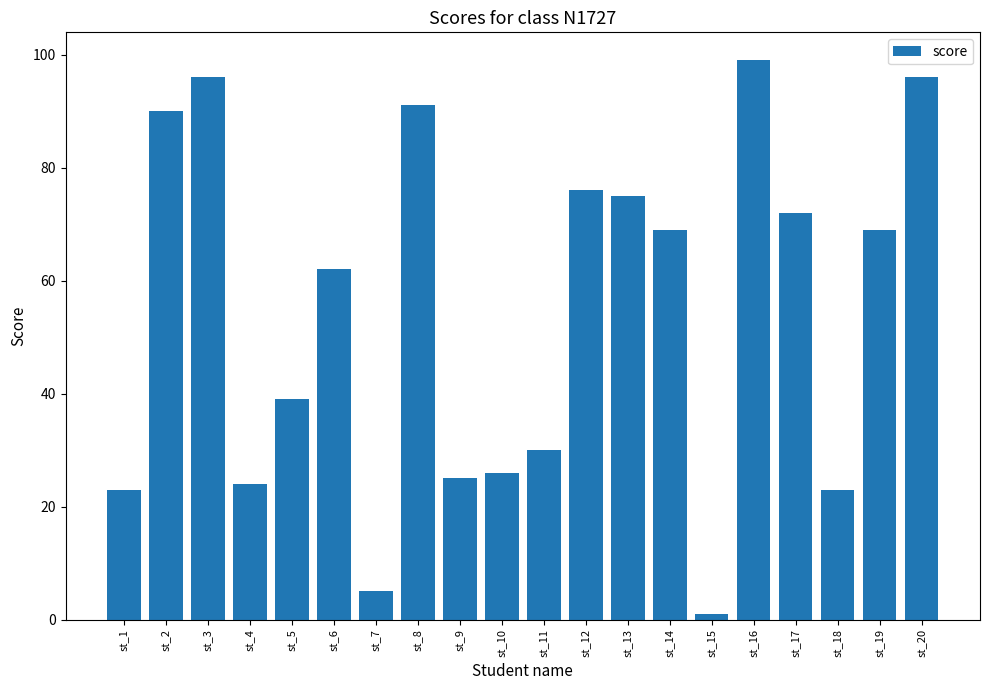

What is the value of the 2nd bar from the left?

90